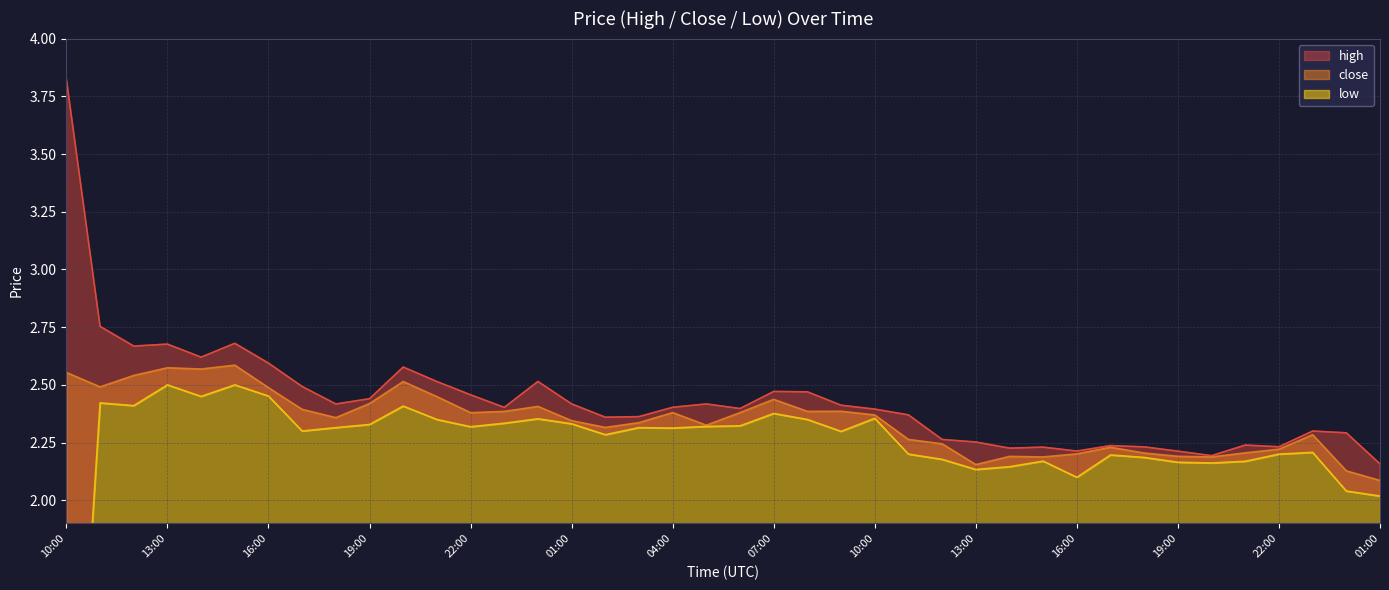

What is the minimum value for high?

2.2